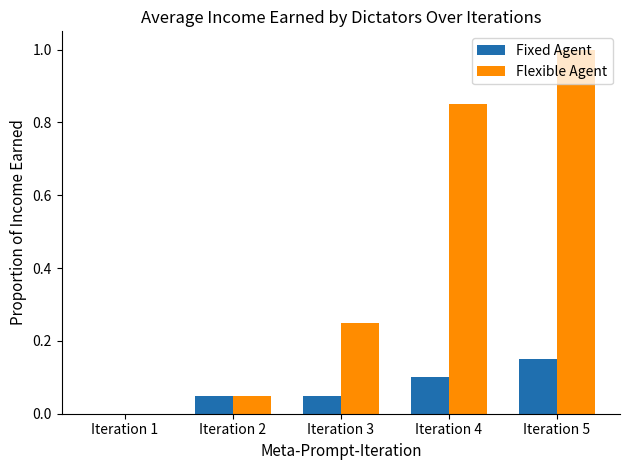

Which category has the highest value in the Flexible Agent series?

Iteration 5